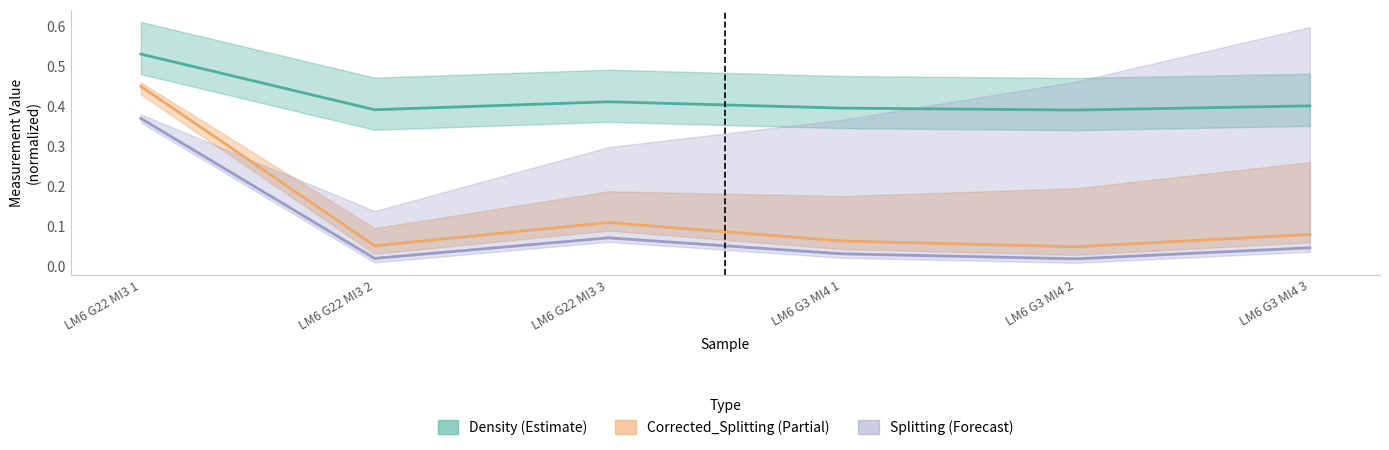

At which category does Corrected_Splitting reach its first local valley?

LM6 G22 MI3 2